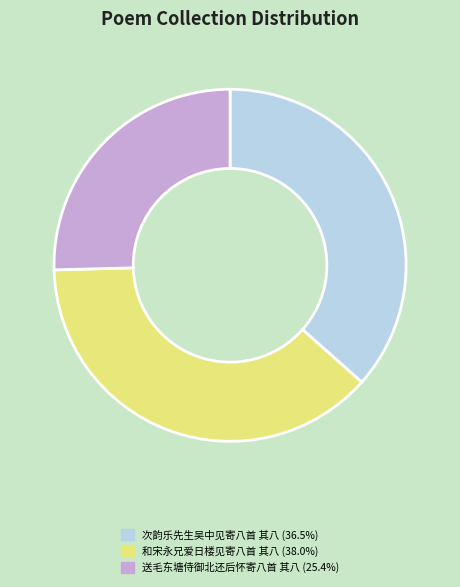

Is the sum of 次韵乐先生吴中见寄八首 其八 (36.5%) and 和宋永兄爱日楼见寄八首 其八 (38.0%) greater than half?

Yes